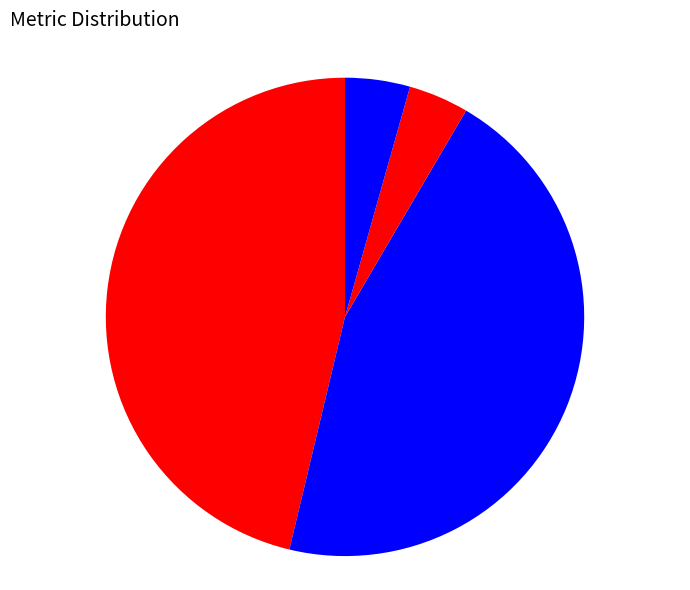

Which category has the smallest portion of the pie?

Training Time